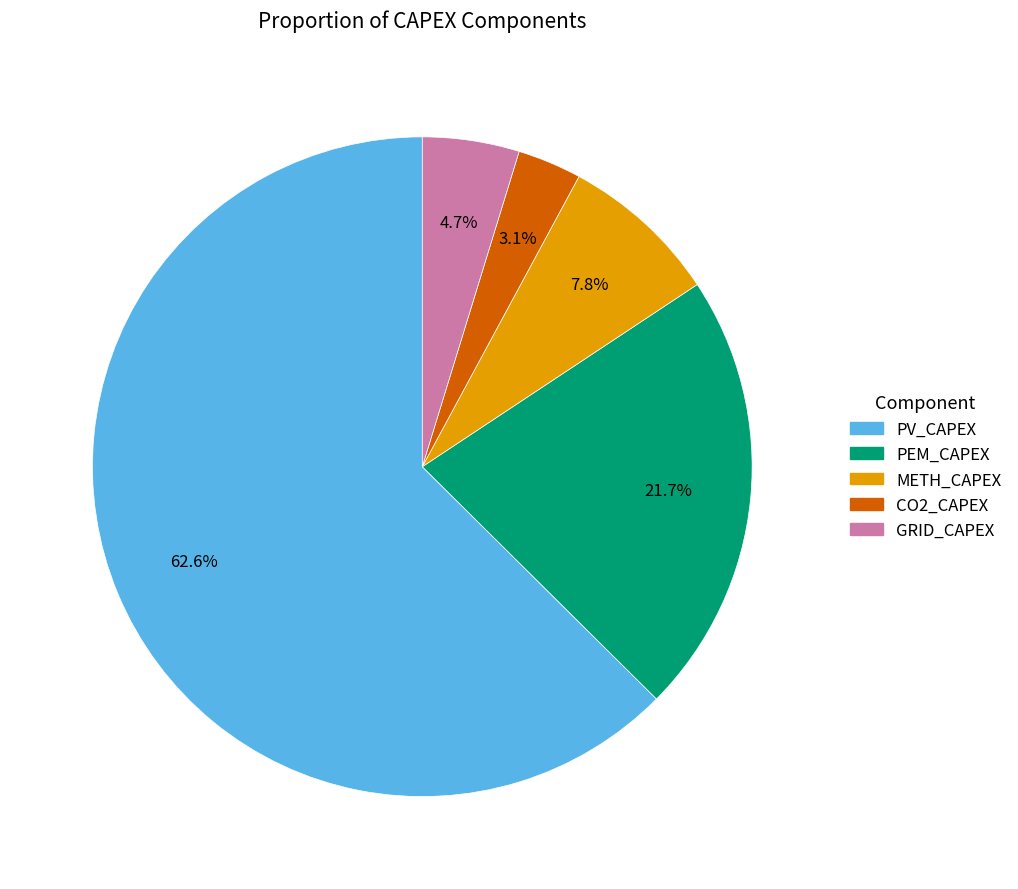

What percentage is NOT represented by METH_CAPEX?

92.2%